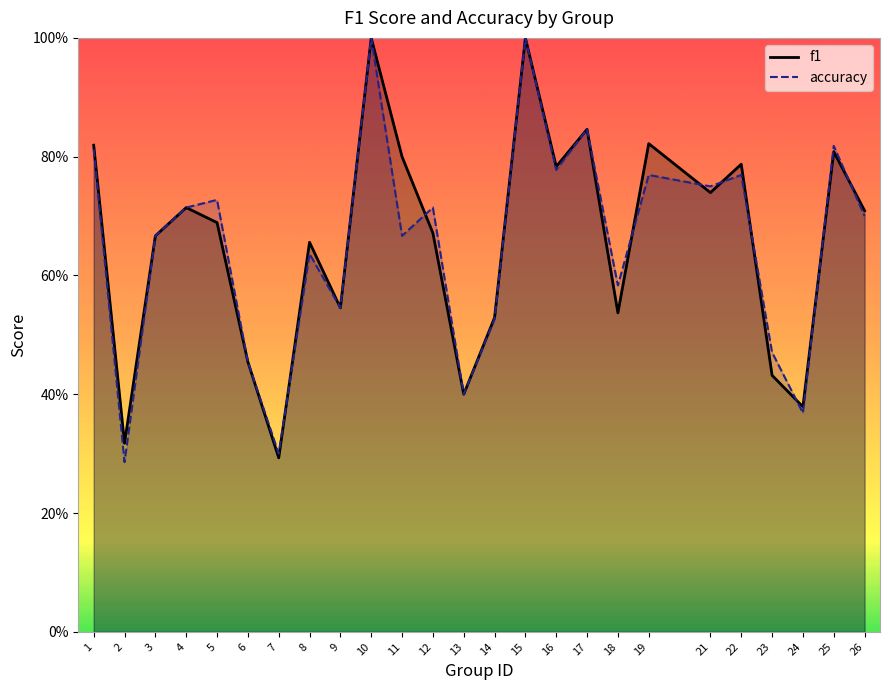

Which series has the largest total across all categories?

f1